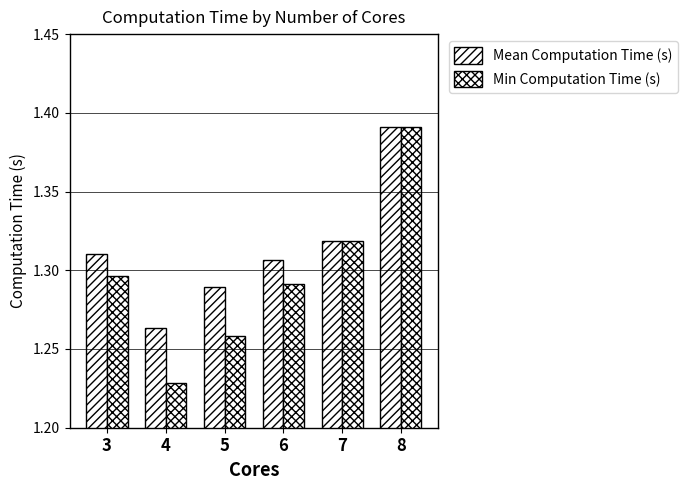

What is the sum of all Min Computation Time (s) values?

7.8